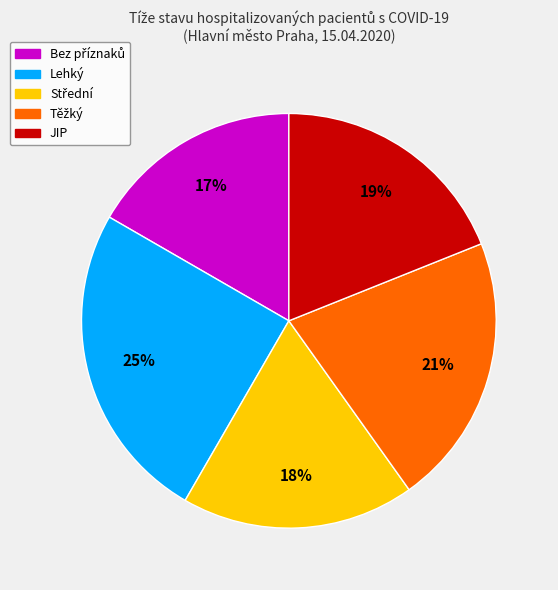

To the nearest percent, what percentage of the pie is JIP?

19%